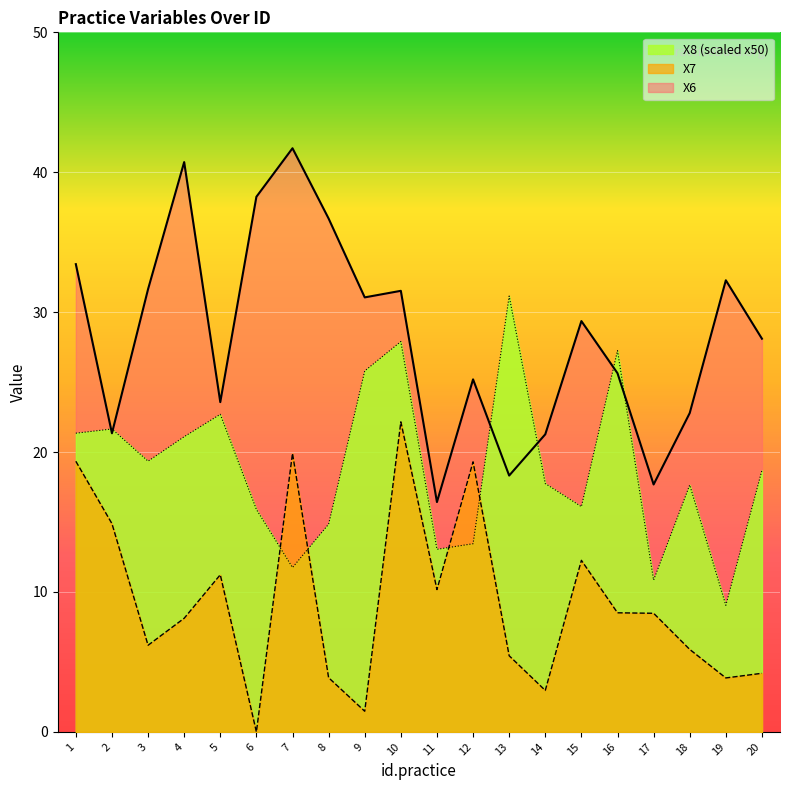

Reading left to right, extract all data points from this chart.

X6: 1=33.4	2=21.3	3=31.6	4=40.7	5=23.6	6=38.2	7=41.7	8=36.7	9=31.1	10=31.5	11=16.4	12=25.2	13=18.3	14=21.3	15=29.4	16=25.6	17=17.7	18=22.8	19=32.3	20=28.1
X7: 1=19.3	2=14.9	3=6.2	4=8.1	5=11.2	6=0.0	7=19.9	8=3.9	9=1.5	10=22.2	11=10.2	12=19.3	13=5.4	14=3.0	15=12.3	16=8.5	17=8.5	18=5.9	19=3.9	20=4.2
X8: 1=21.3	2=21.6	3=19.4	4=21.1	5=22.7	6=15.9	7=11.8	8=14.8	9=25.8	10=27.9	11=13.1	12=13.5	13=31.1	14=17.8	15=16.1	16=27.3	17=10.8	18=17.6	19=9.0	20=18.7